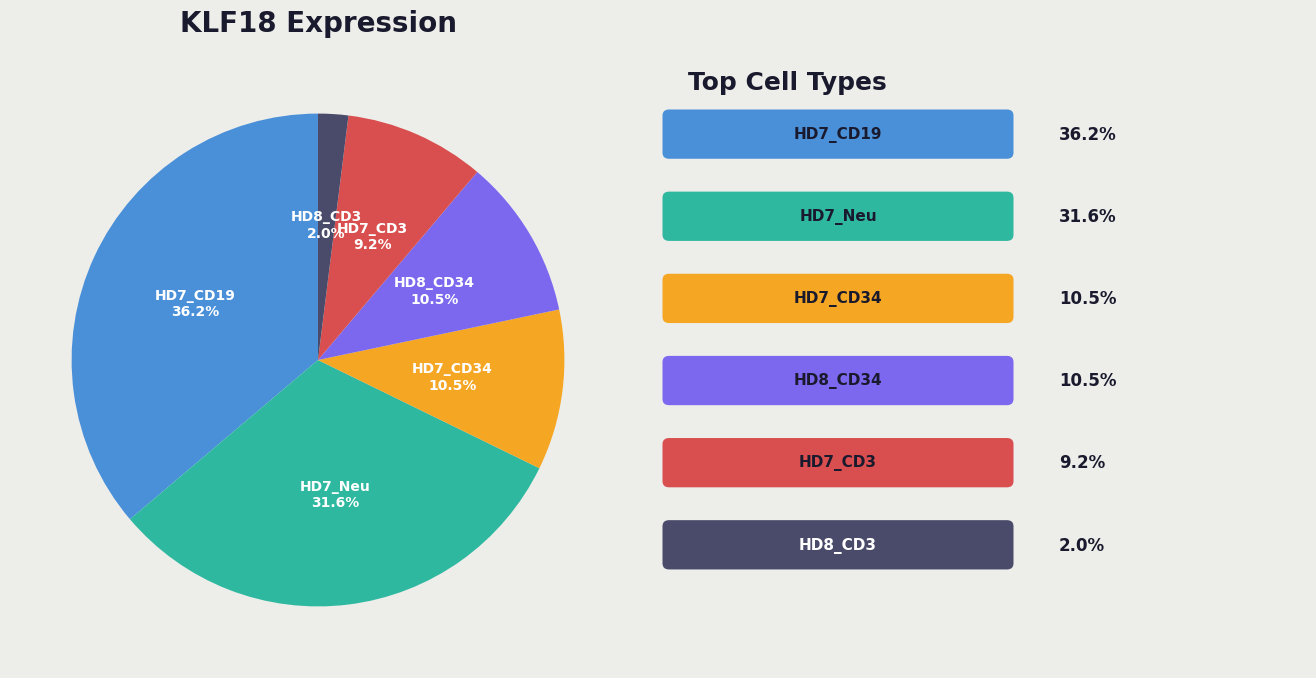

To the nearest percent, what is the difference between the largest and smallest slice percentages?

34%